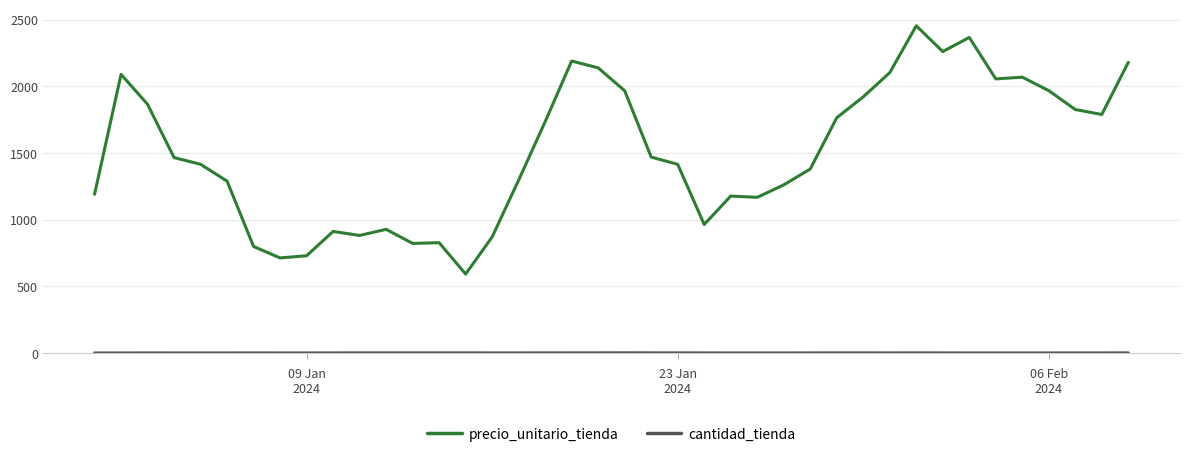

Which series has the largest total across all categories?

precio_unitario_tienda